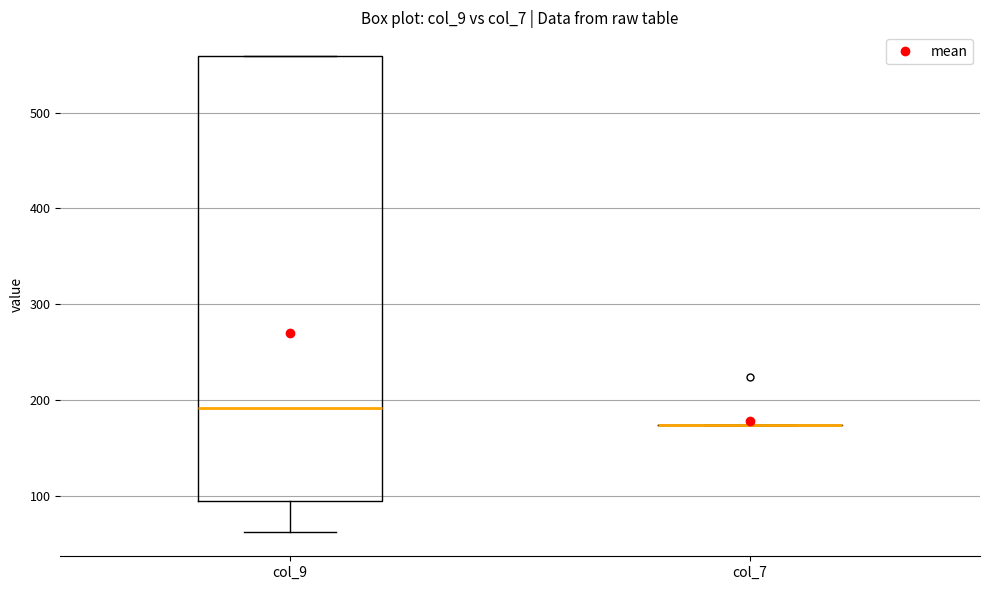

Reading left to right, transcribe this box plot: for each box, give where its median line is, the range the box spans, and where its two whiskers end, as read against the y-axis. The values are not printed on the chart, so give them approximately, as read against the axis.

col_9: median 190, box 90 to 560, whiskers 60 to 560
col_7: box collapsed to a line at 170, whiskers 170 to 170